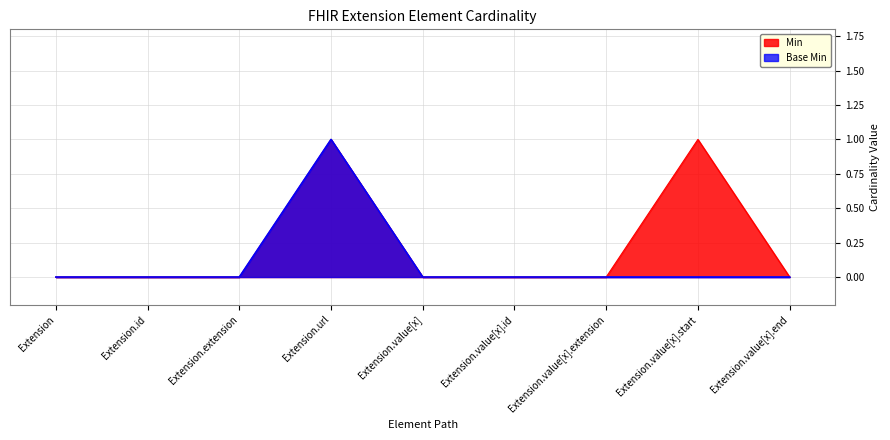

True or false: Min has a value of 2 at Extension.url.

False